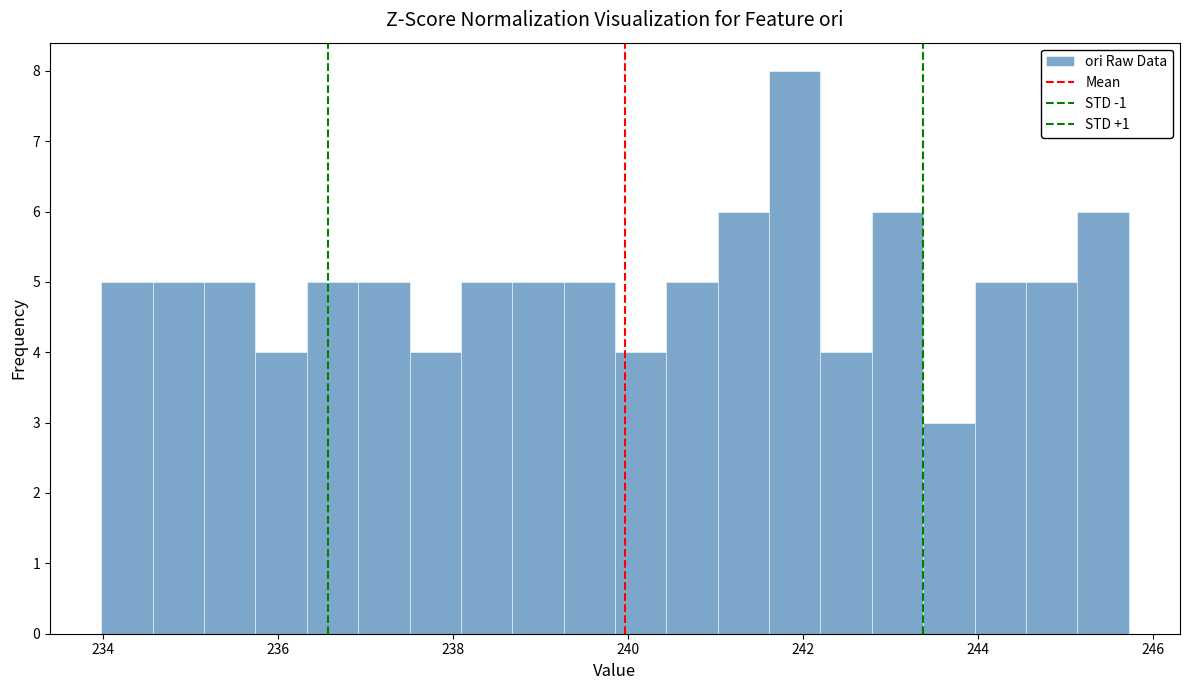

Around what value on the x-axis is the tallest bar? Give the approximate position of its centre, as read against the axis.

242.0